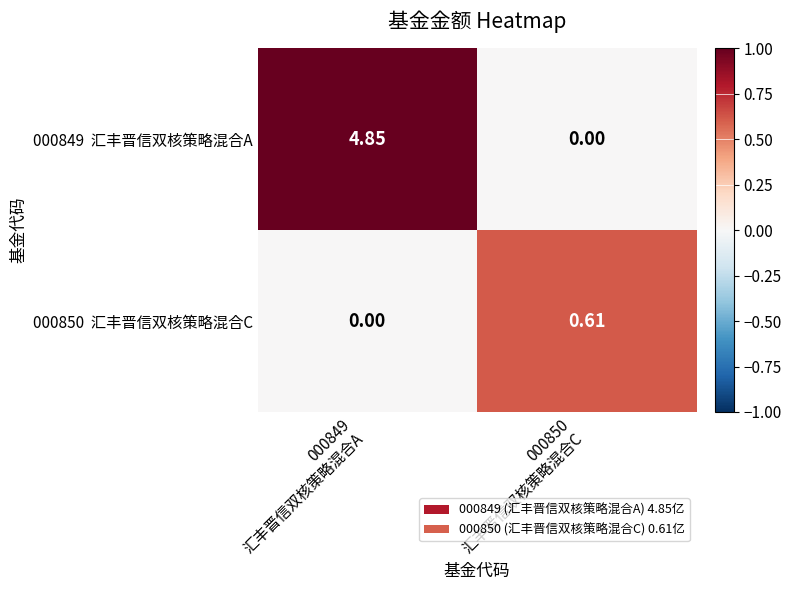

How many data points does each series have?

2